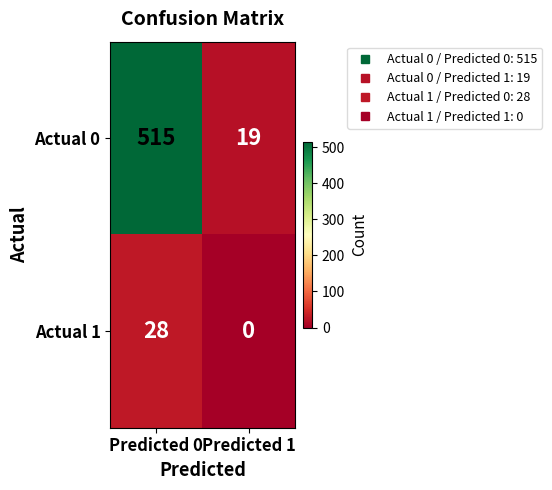

At which category is the sum across all series the highest?

Predicted 0